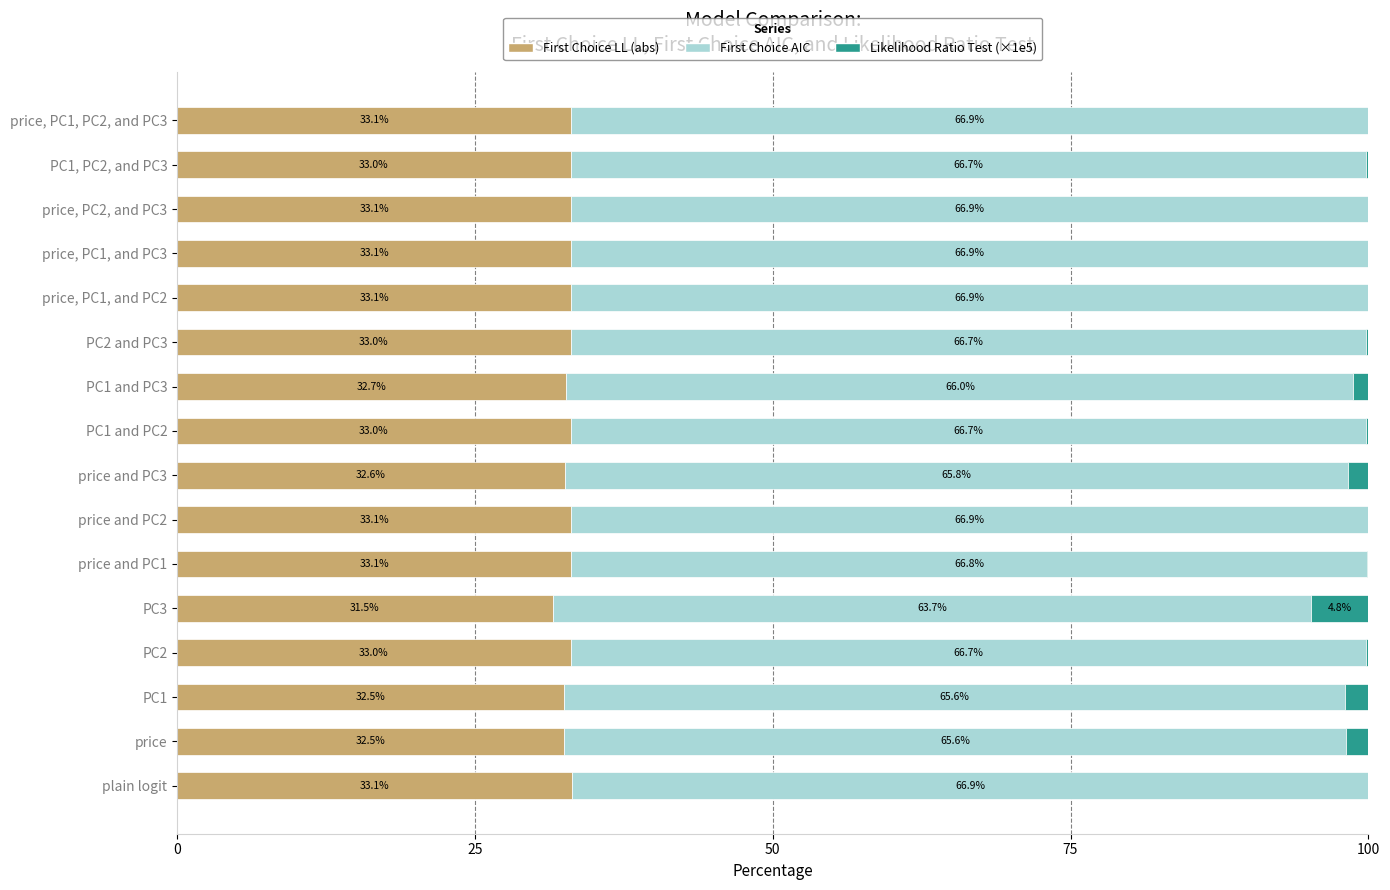

What is the total value across all series at plain logit?

100.0